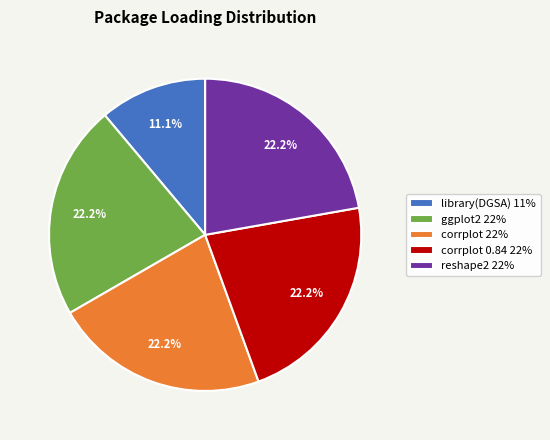

Do corrplot 0.84 22% and library(DGSA) 11% together represent more than half of the pie?

No